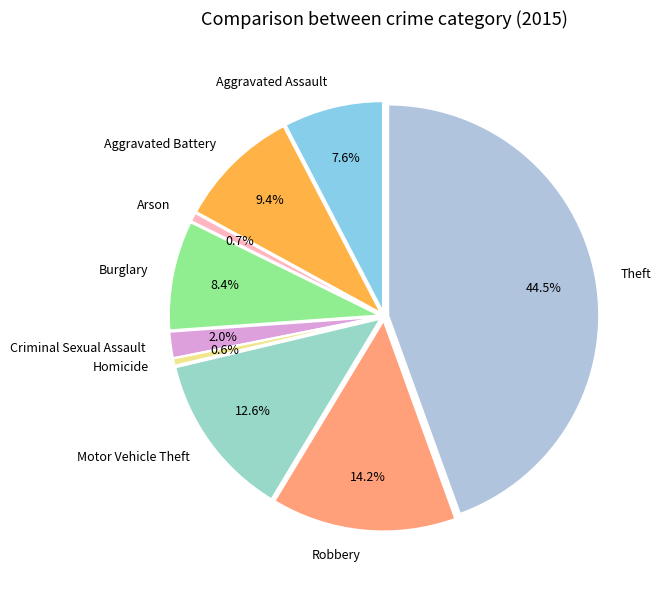

What is the change in value from Criminal Sexual Assault to Motor Vehicle Theft?

+153